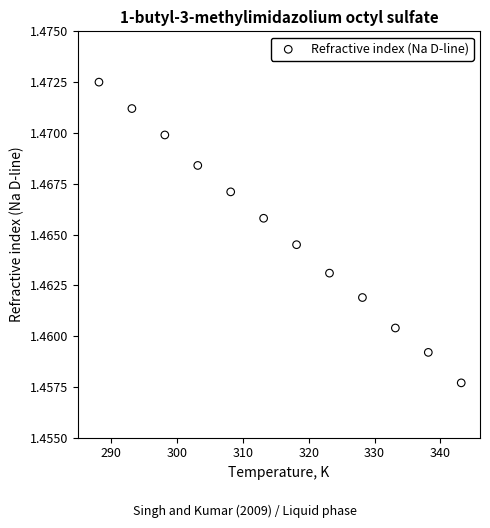

What is the range of X values (max minus min)?

55.0